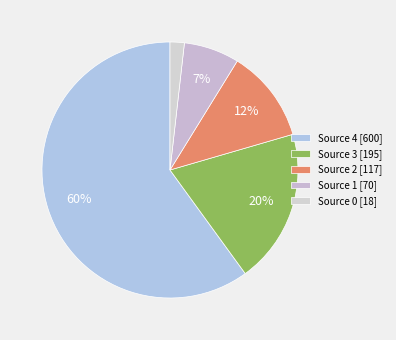

Count the number of slices in the pie.

5